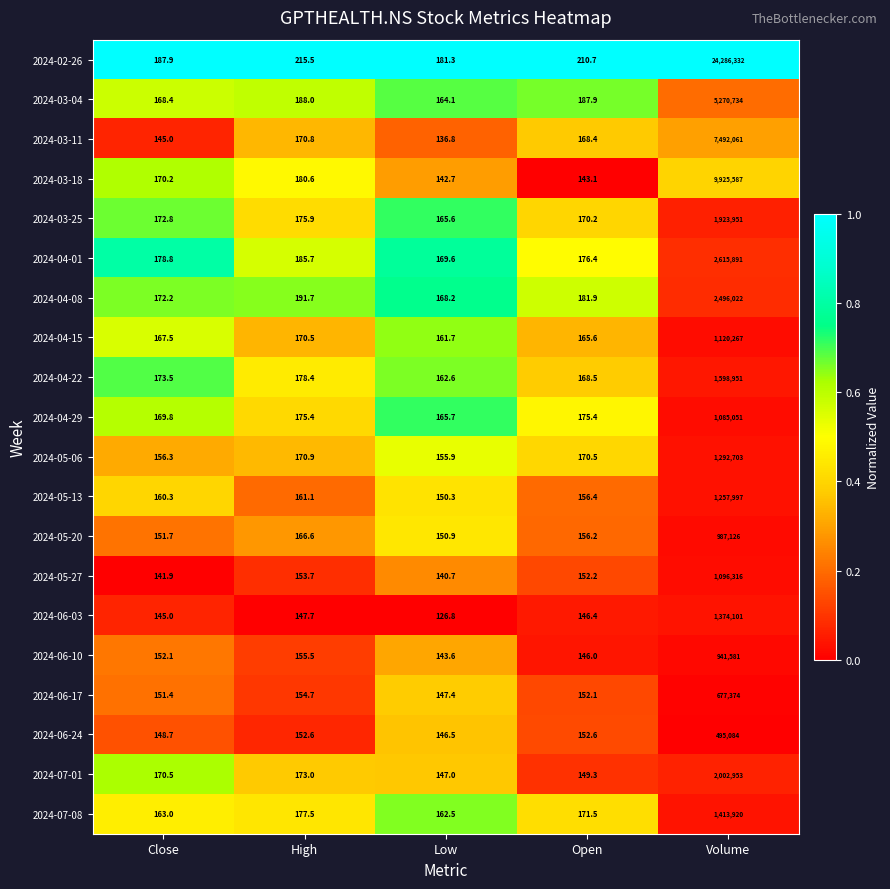

At which category does the chart reach its peak across all series?

Volume